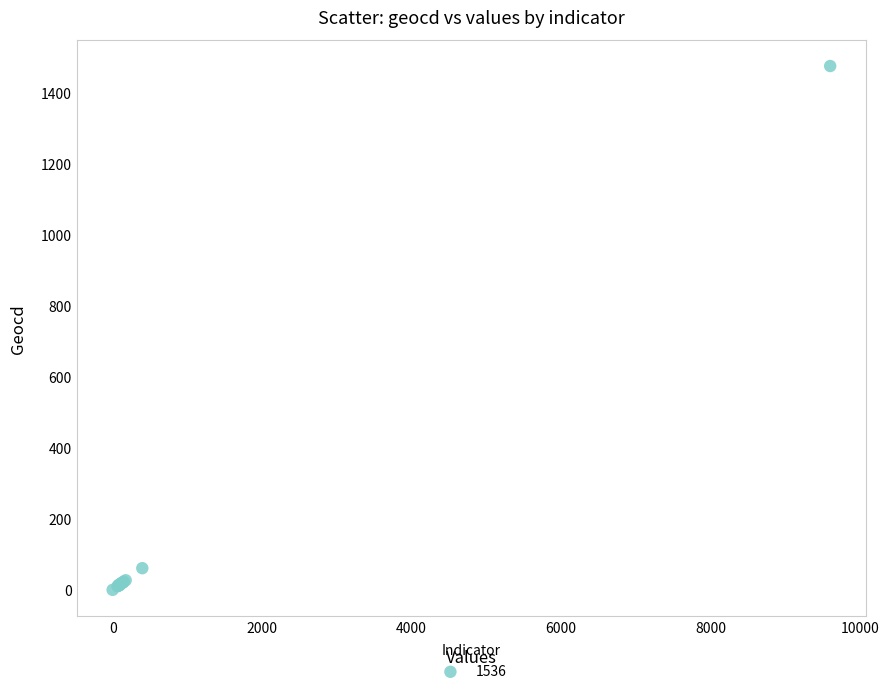

What Y value in the scatter plot is closest to 737?

61